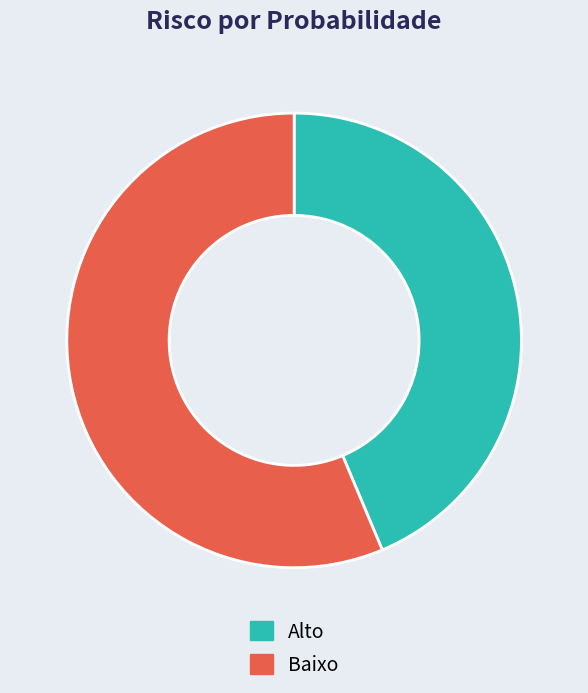

Rank the categories by value from lowest to highest.

Alto, Baixo